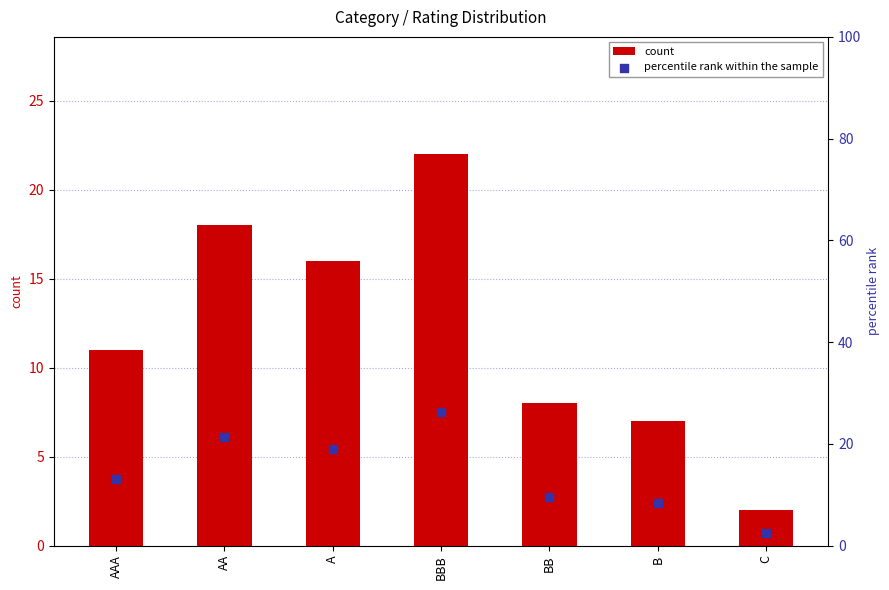

Which series reaches the maximum Y coordinate?

percentile rank within the sample